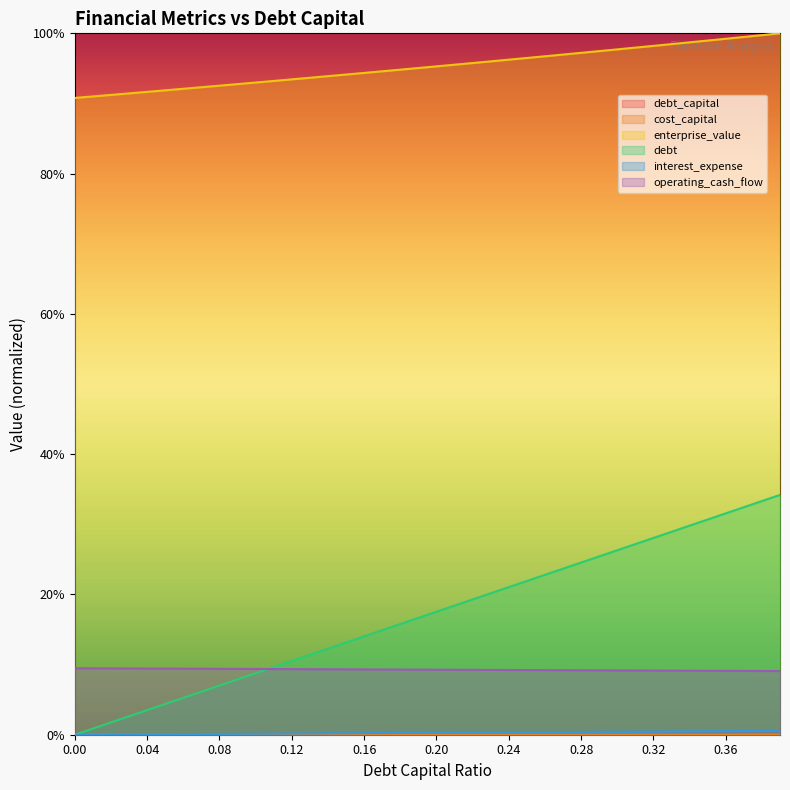

Does the chart have visible grid lines?

No